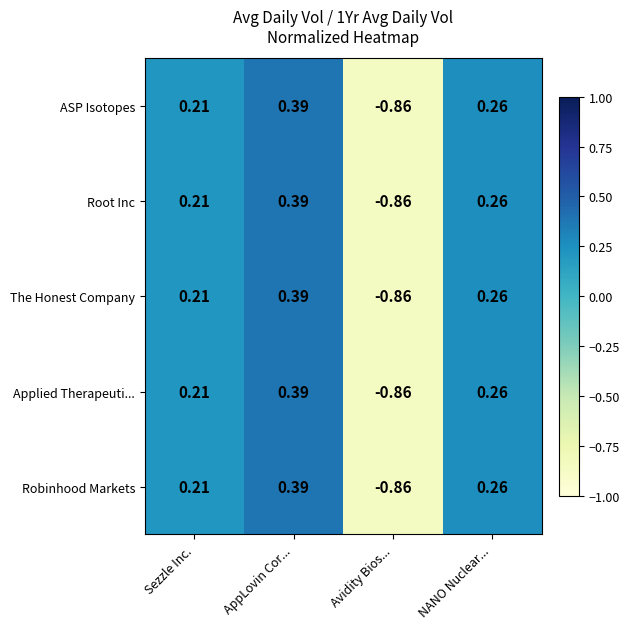

At which label does Applied Therapeuti... first exceed 0?

Sezzle Inc.